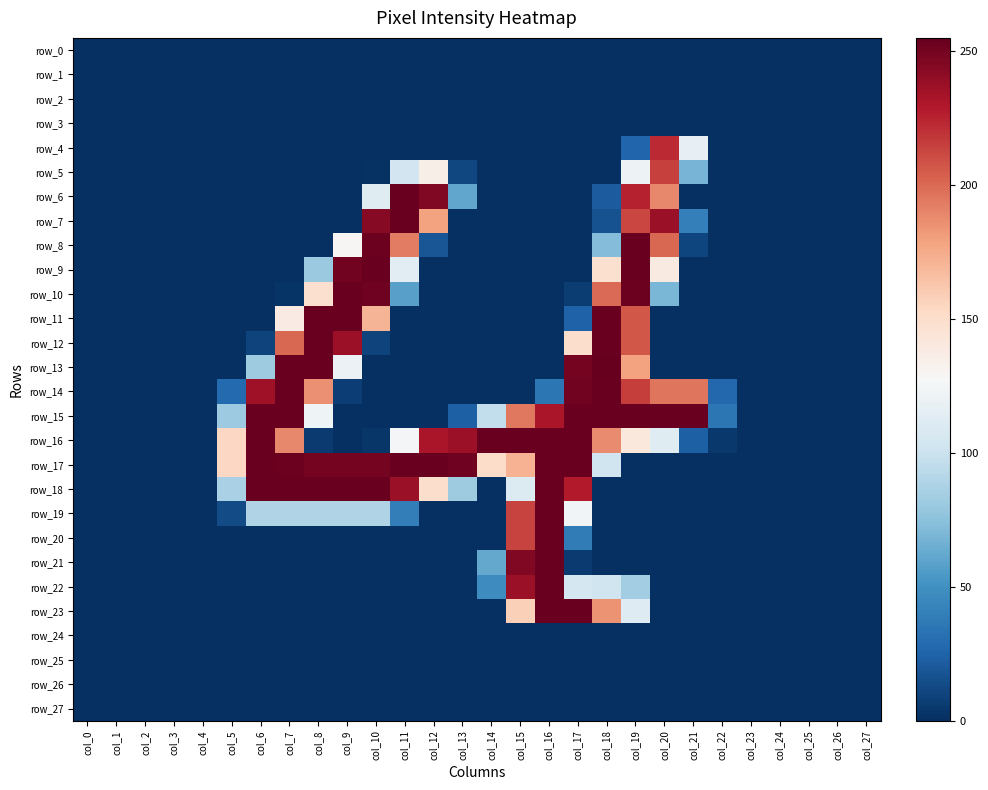

What is the maximum value shown in the chart?

255